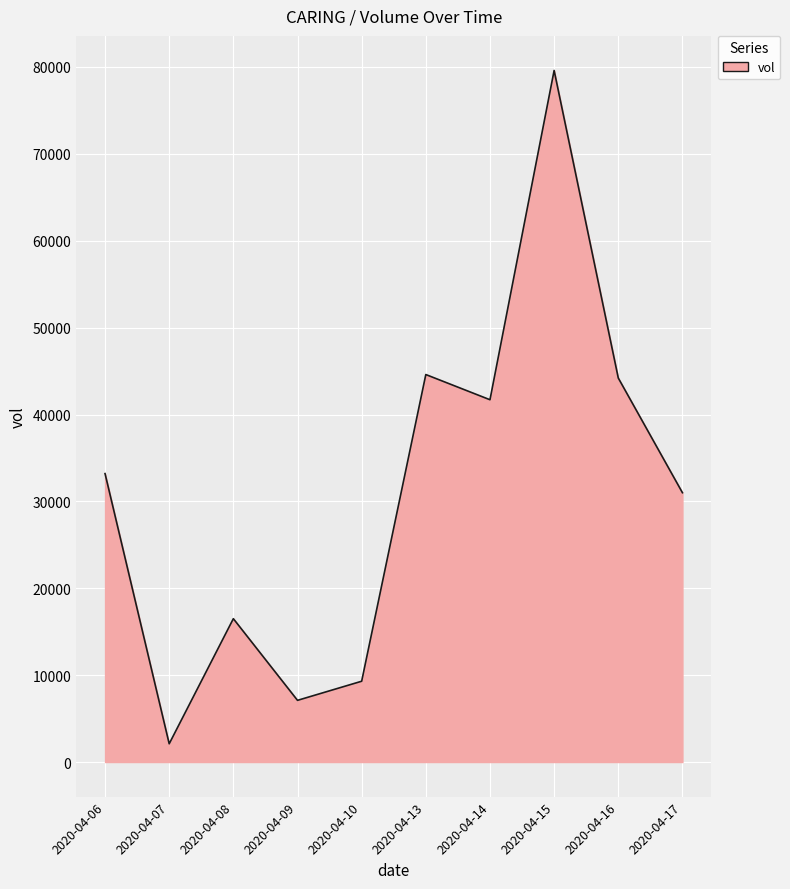

Between 2020-04-15 and 2020-04-06, which is larger?

2020-04-15